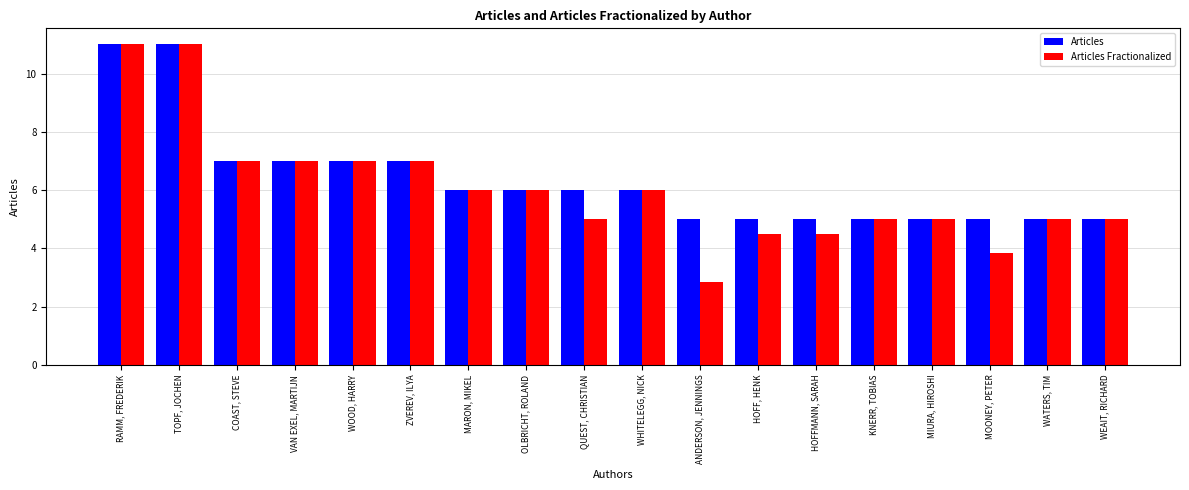

What is the total value across all series at MIURA, HIROSHI?

10.0